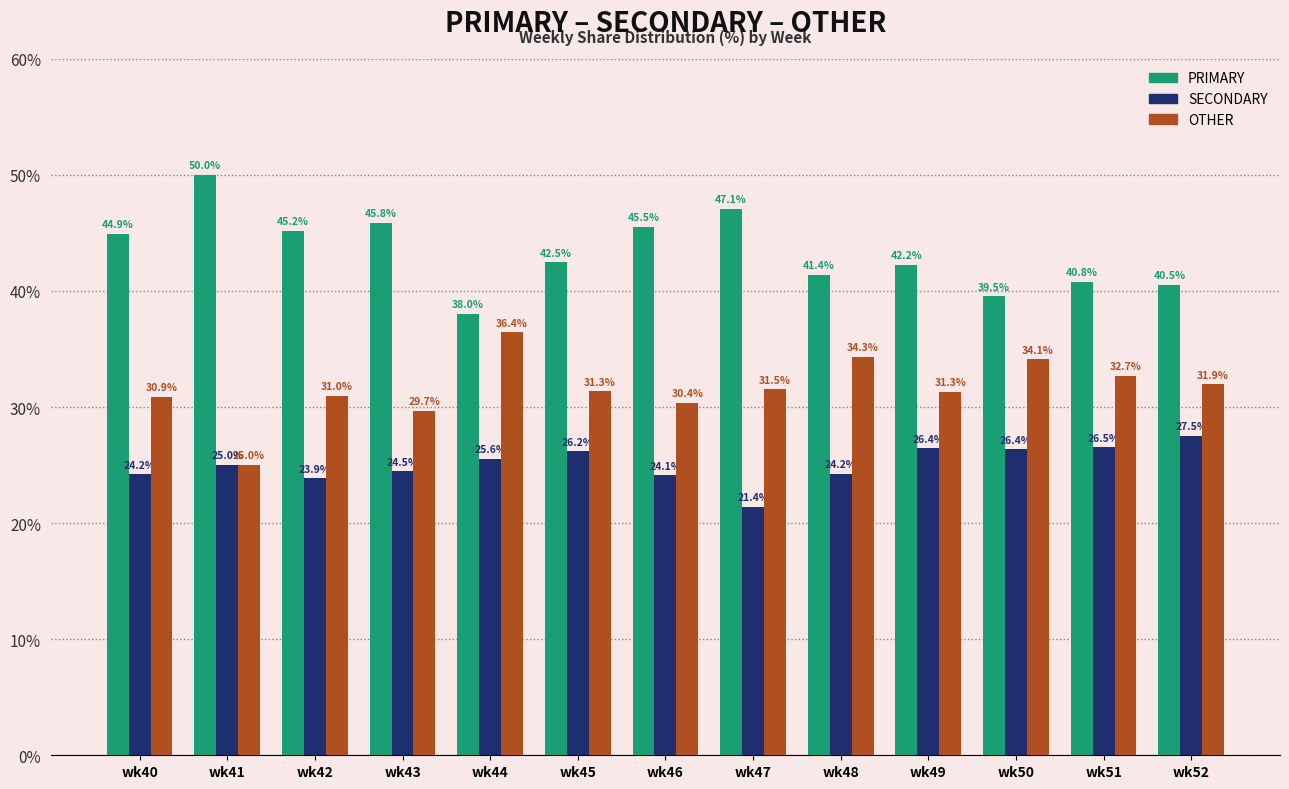

How many groups of bars are there?

13